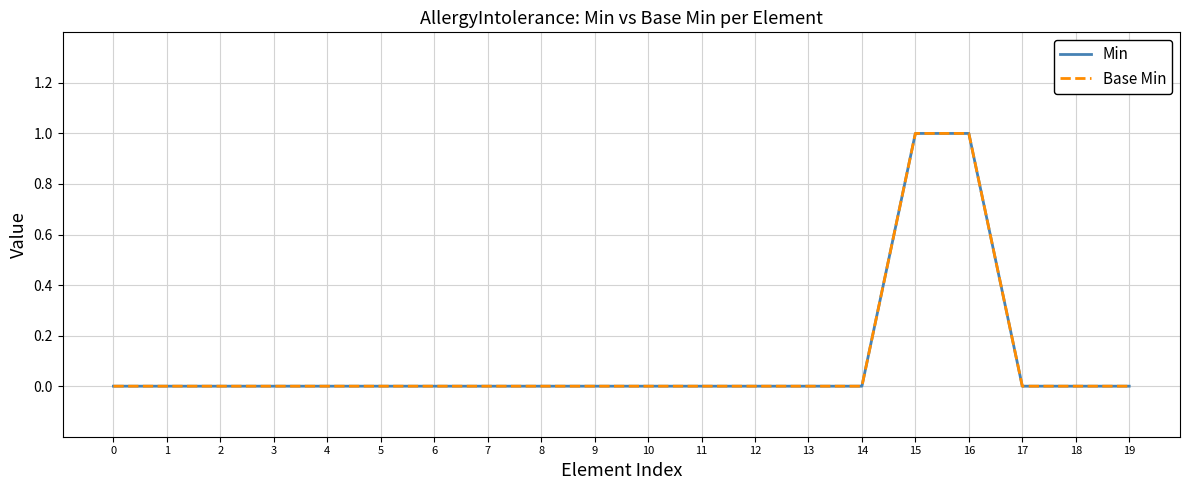

True or false: Min and Base Min intersect in this chart.

False